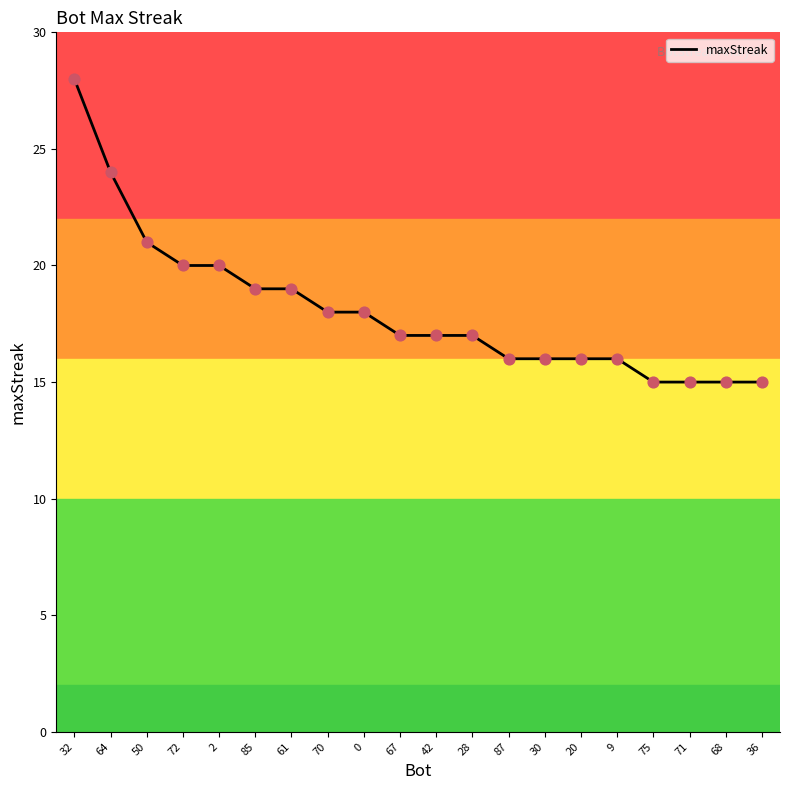

What is the change in value from 0 to 68?

-3